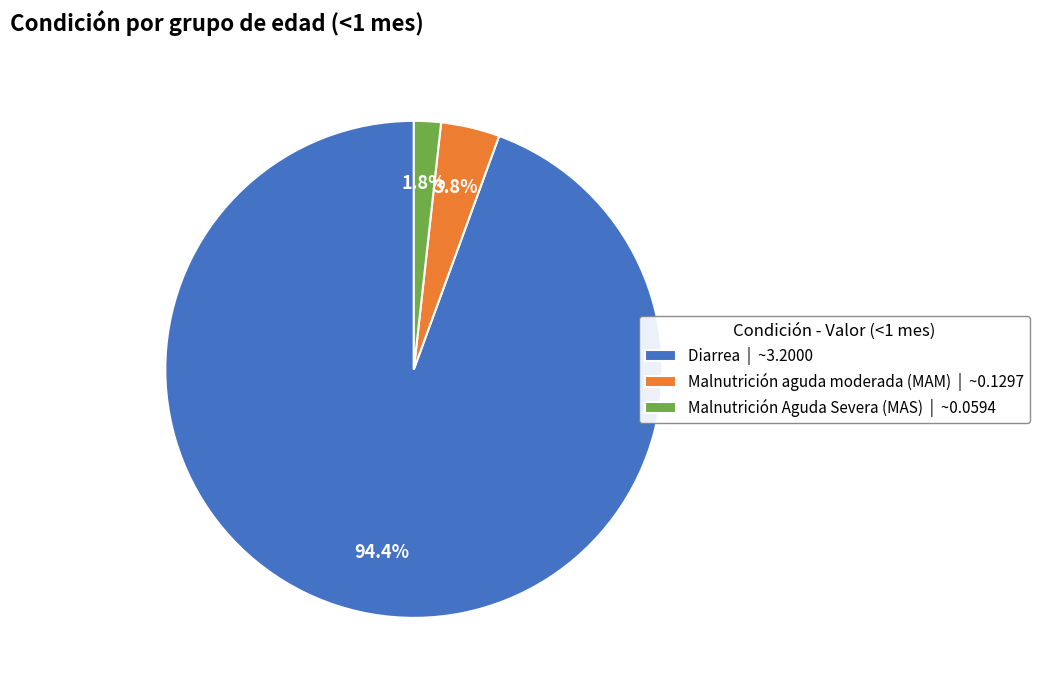

To the nearest percent, what percentage of the pie is Malnutrición aguda moderada (MAM)?

4%